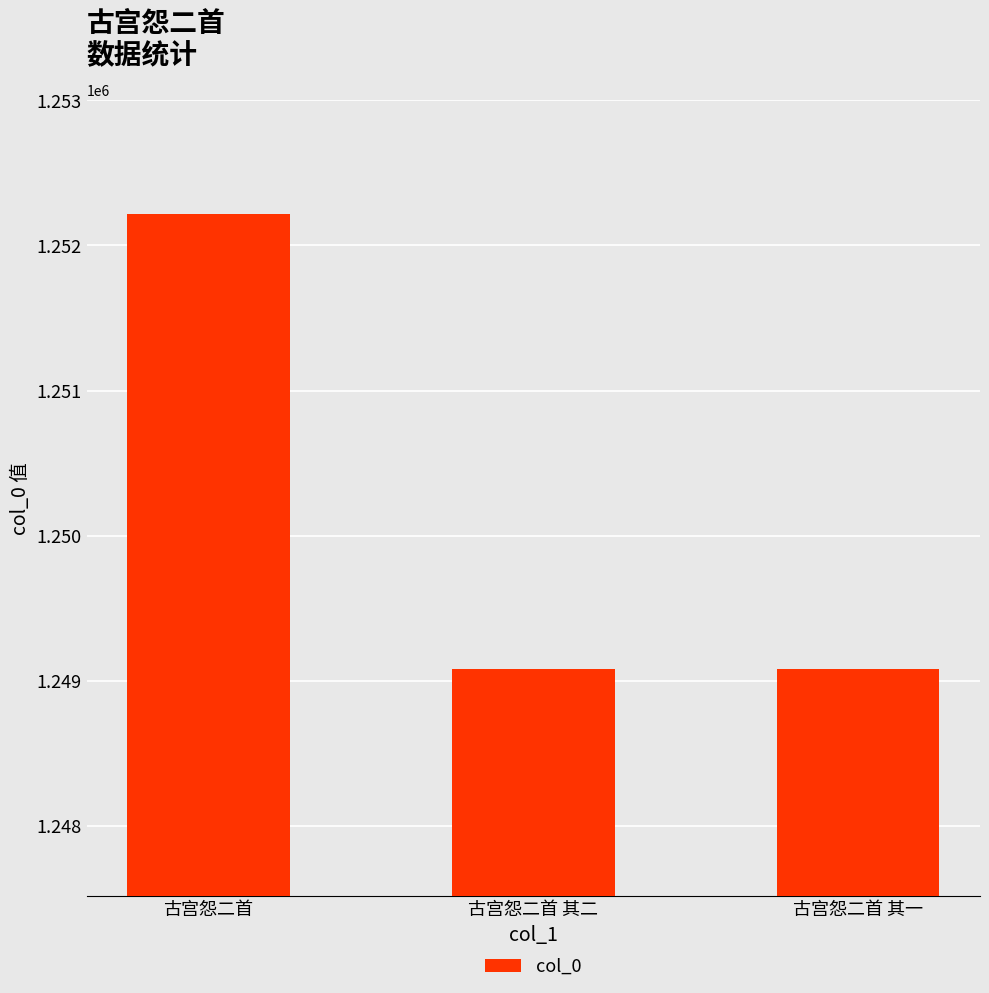

Are the bars horizontal?

No